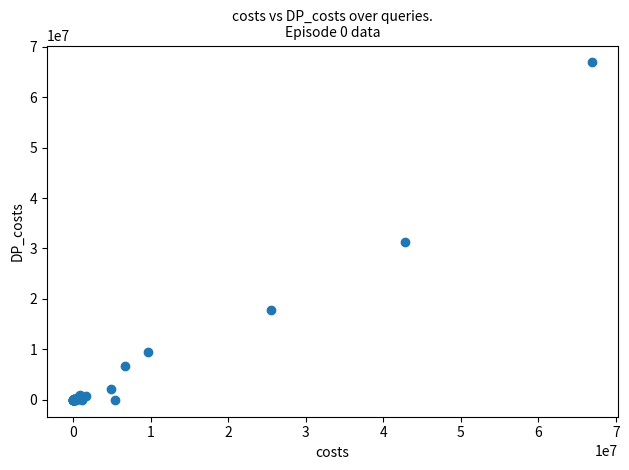

What Y value in the scatter plot is closest to 33438753?

31214505